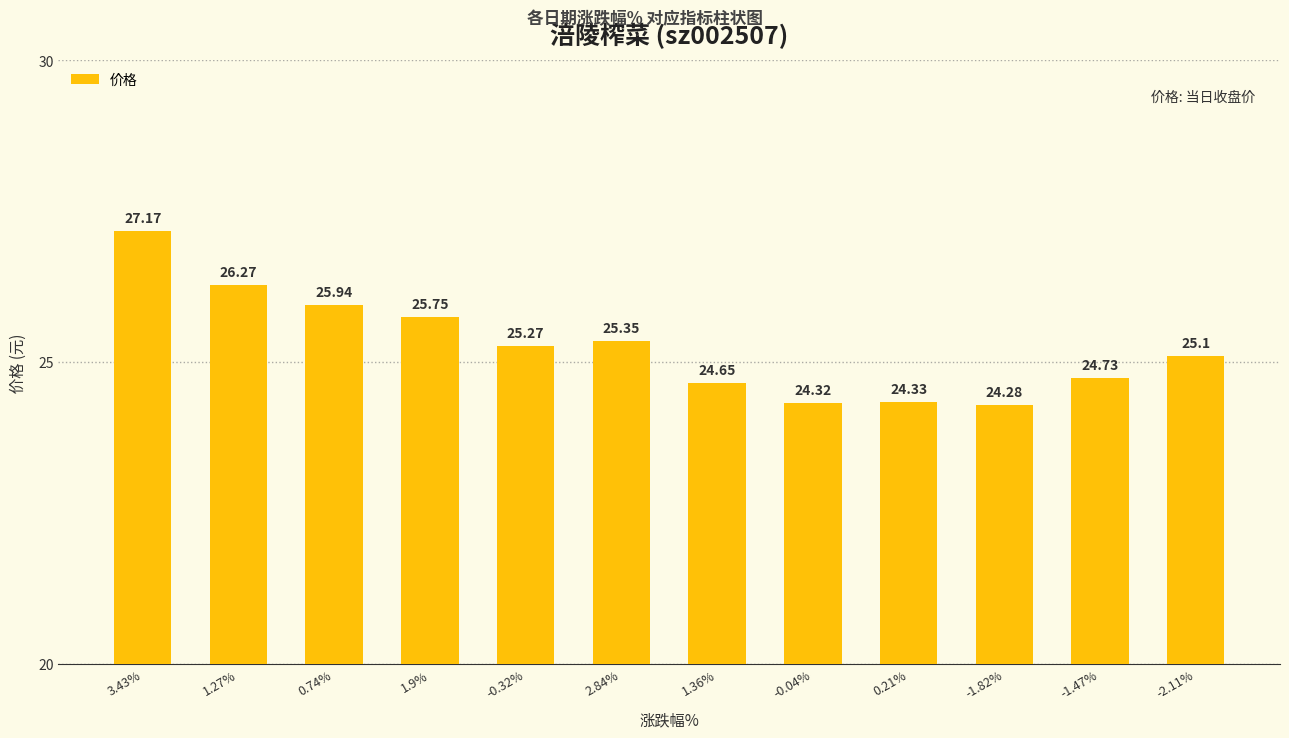

Does the chart contain any negative values?

No